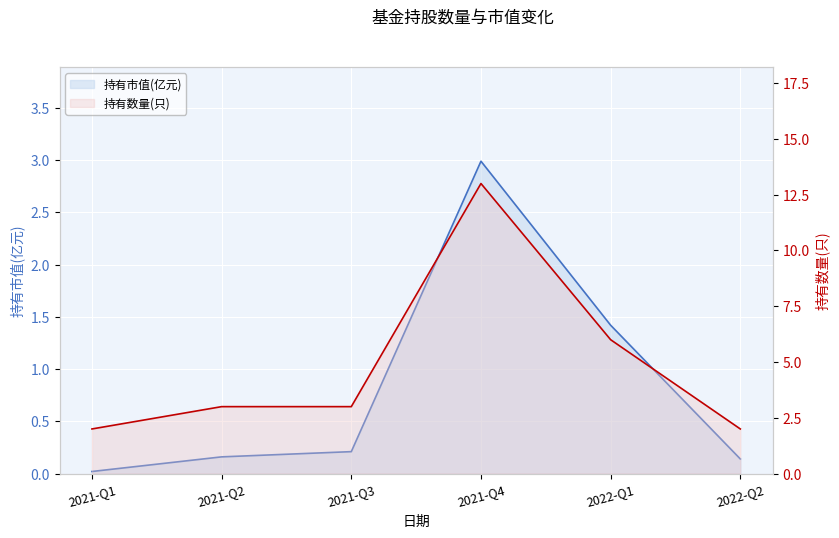

What is the label of the 3rd point from the right?

2021-Q4